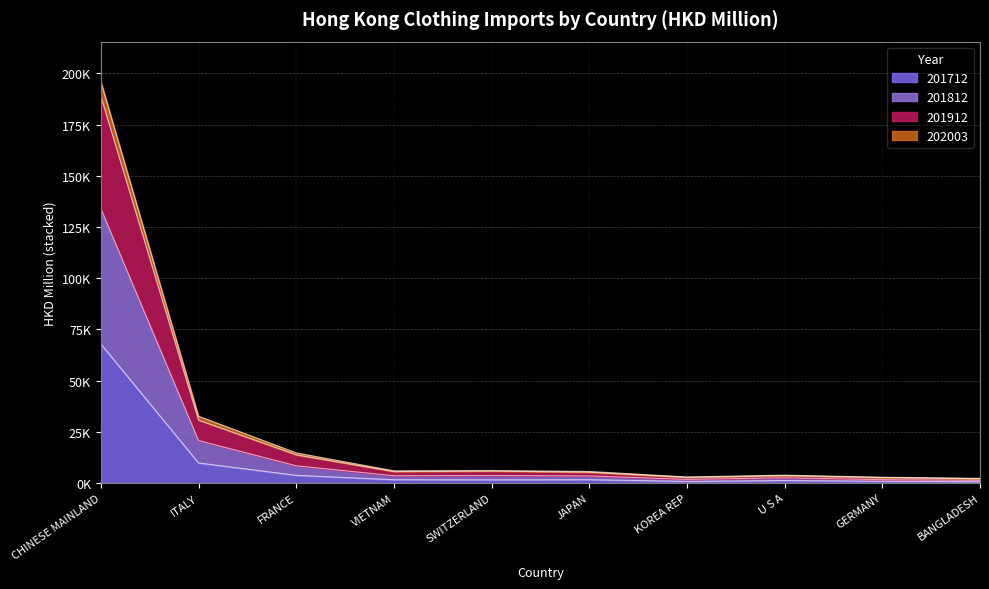

Is it true that 201812 equals 53062.6 at ITALY?

False